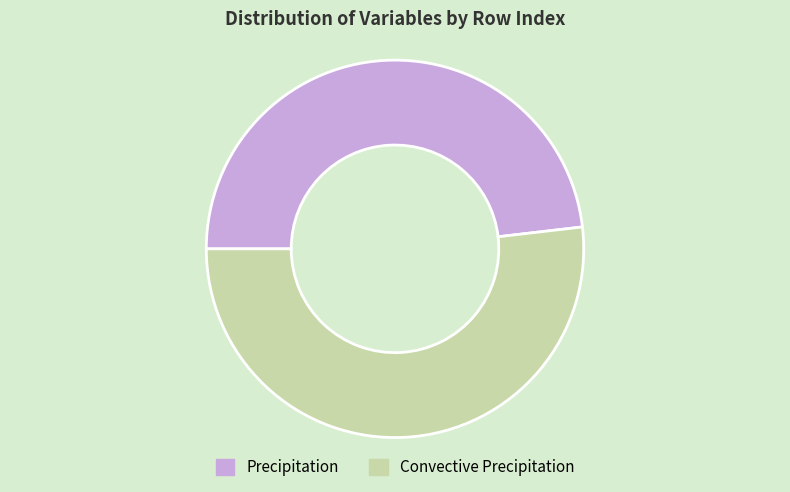

Is the sum of Convective Precipitation and Precipitation greater than half?

Yes